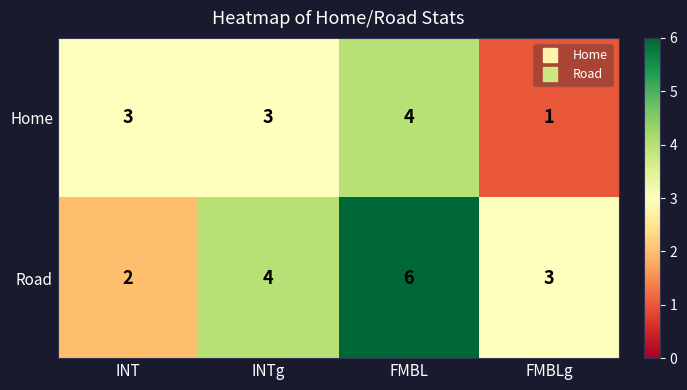

Reading right to left, what are all the values shown in this chart?

Home: 1	4	3	3
Road: 3	6	4	2